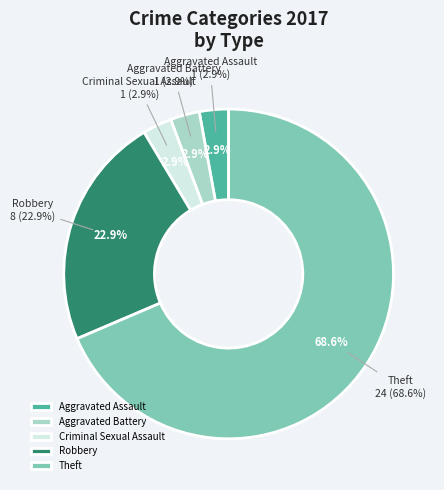

Is it true that Robbery is 37% of the pie?

False